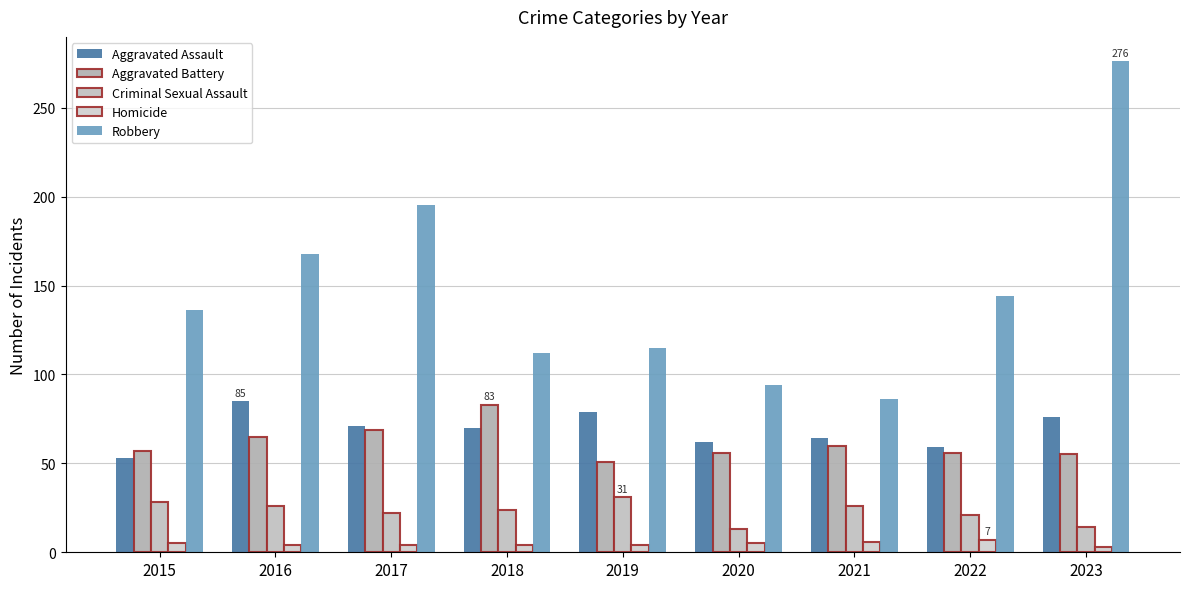

What is the value of the Aggravated Assault bar at the 7th from the left?

64